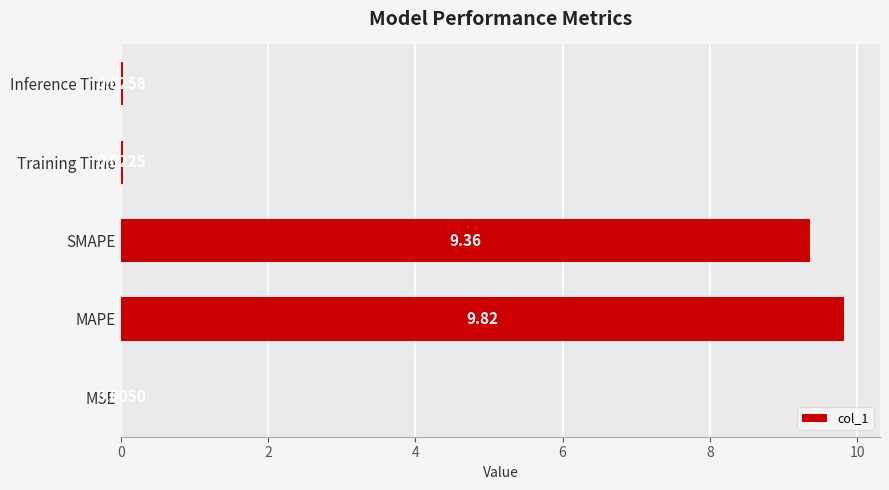

At which category does the chart reach its peak across all series?

MAPE